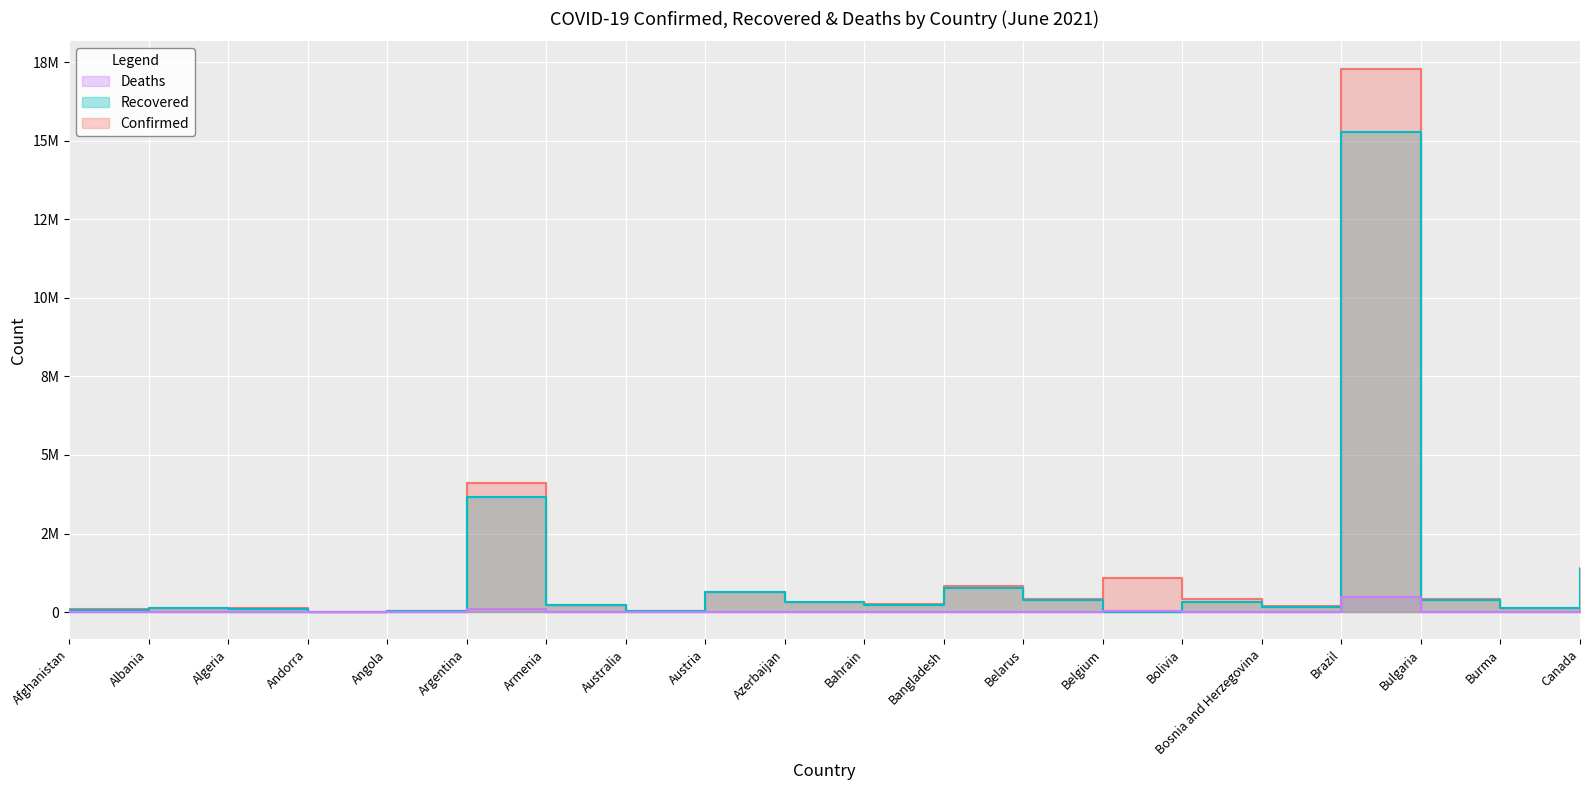

What is the value of the Confirmed point at the 8th from the left?

30237